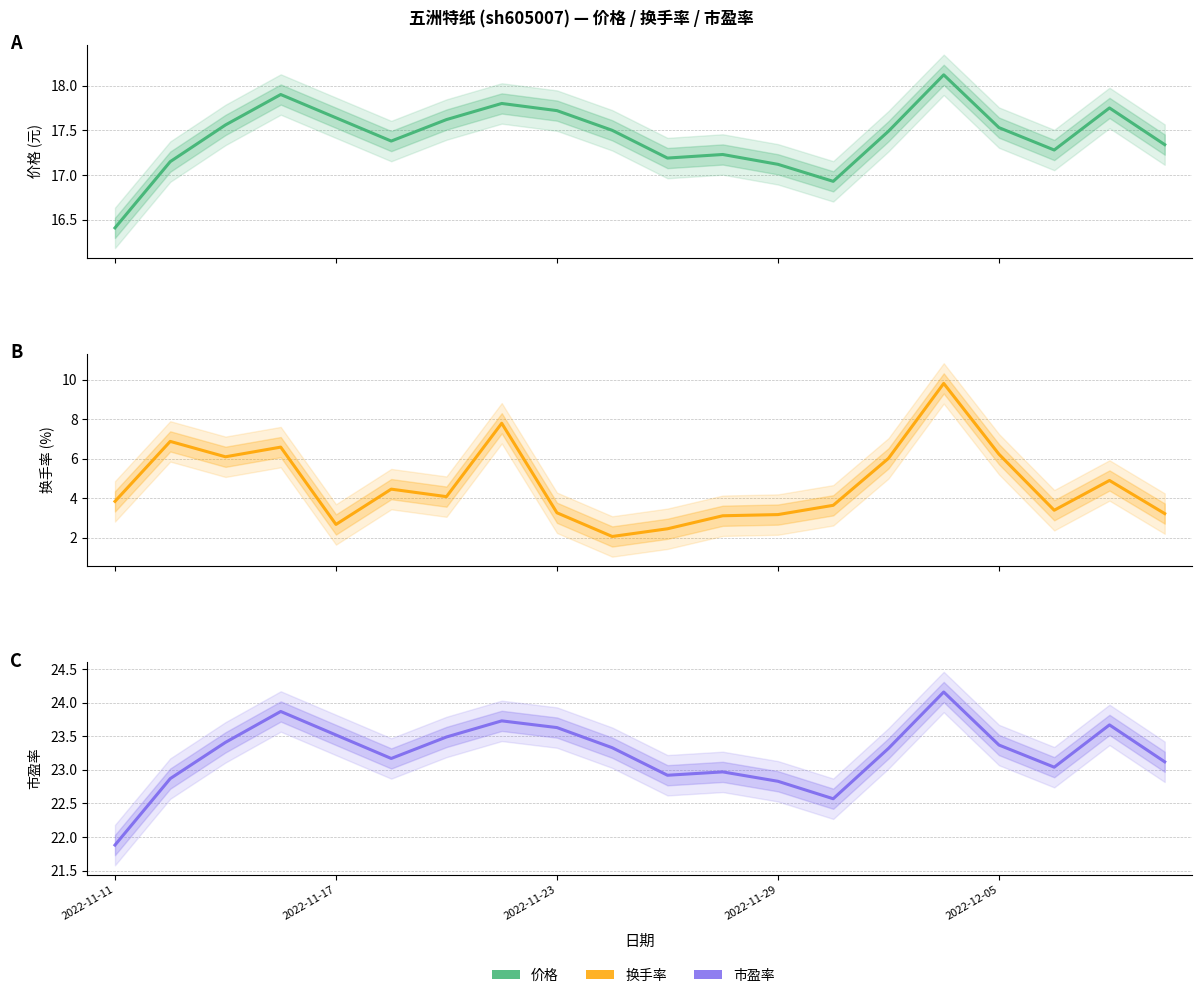

Rank the series at 10 from highest to lowest value.

市盈率, 价格, 换手率